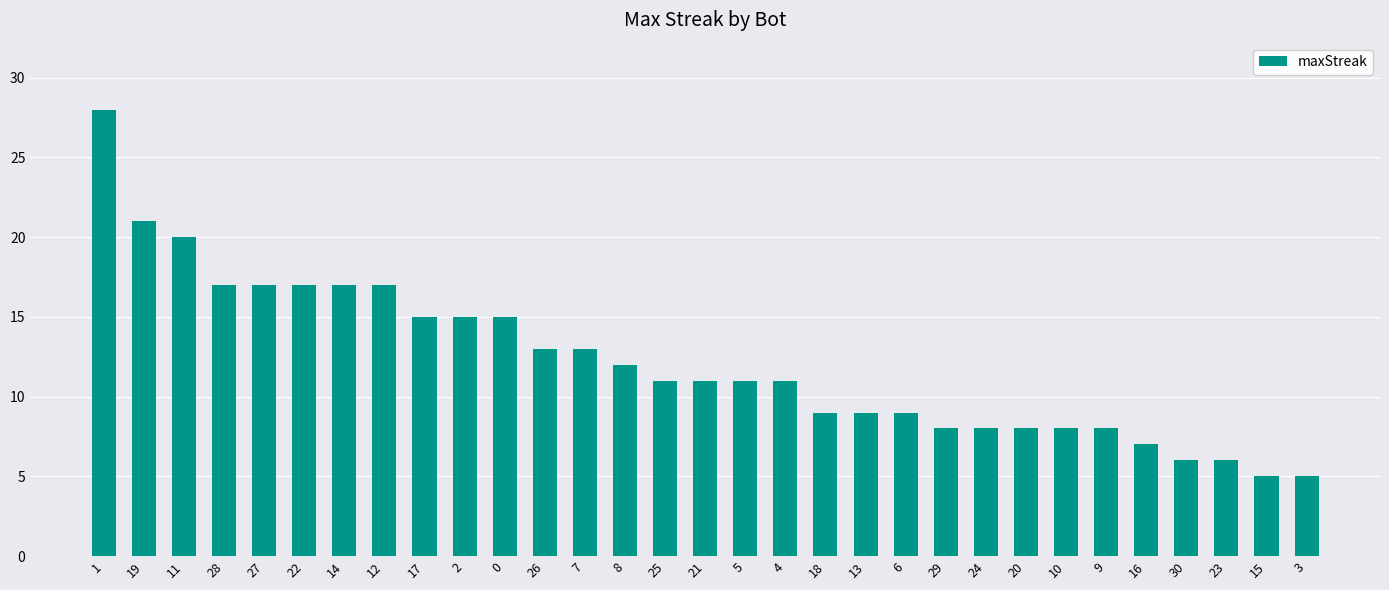

Reading left to right, list all the values displayed in this chart.

28	21	20	17	17	17	17	17	15	15	15	13	13	12	11	11	11	11	9	9	9	8	8	8	8	8	7	6	6	5	5